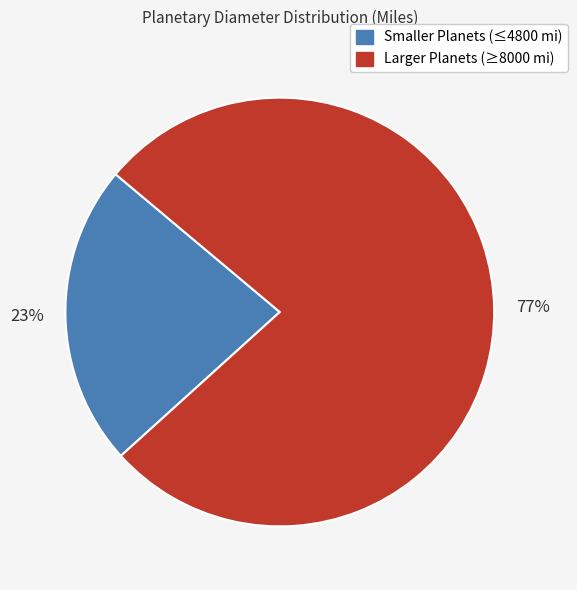

Is there any slice that represents more than half of the pie?

Yes